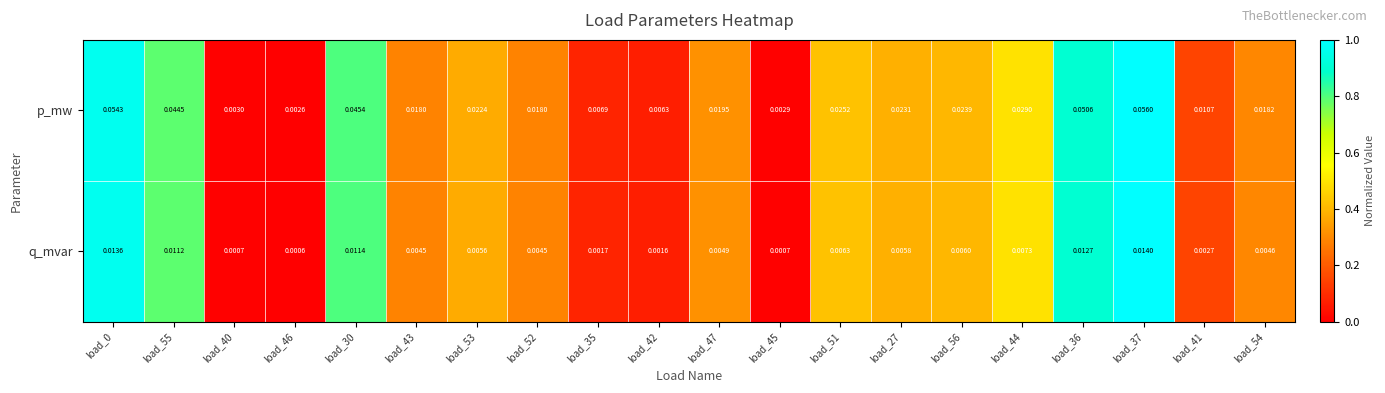

Which series changed the most between load_47 and load_27?

p_mw